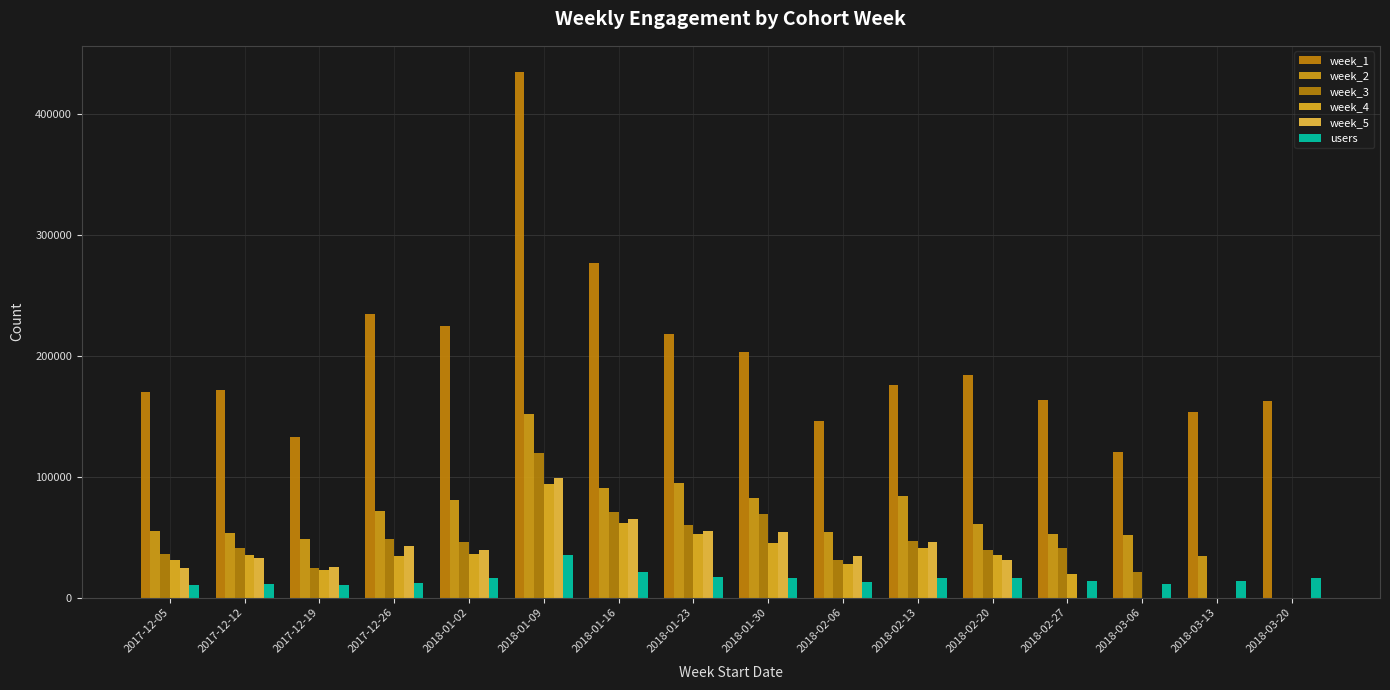

Are the bars grouped side by side (vs. stacked)?

Yes